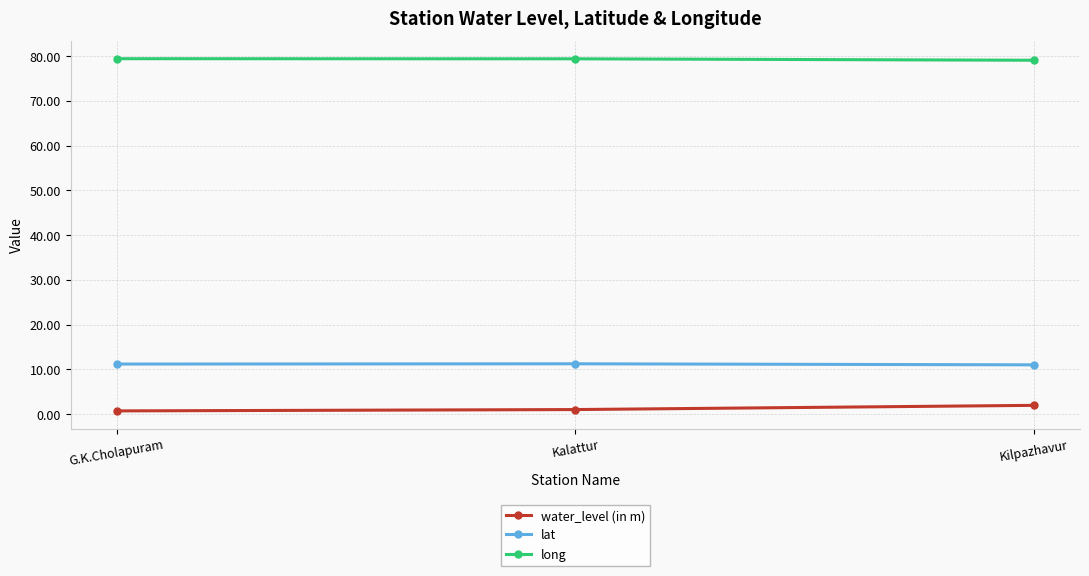

What is the greatest value displayed?

79.4